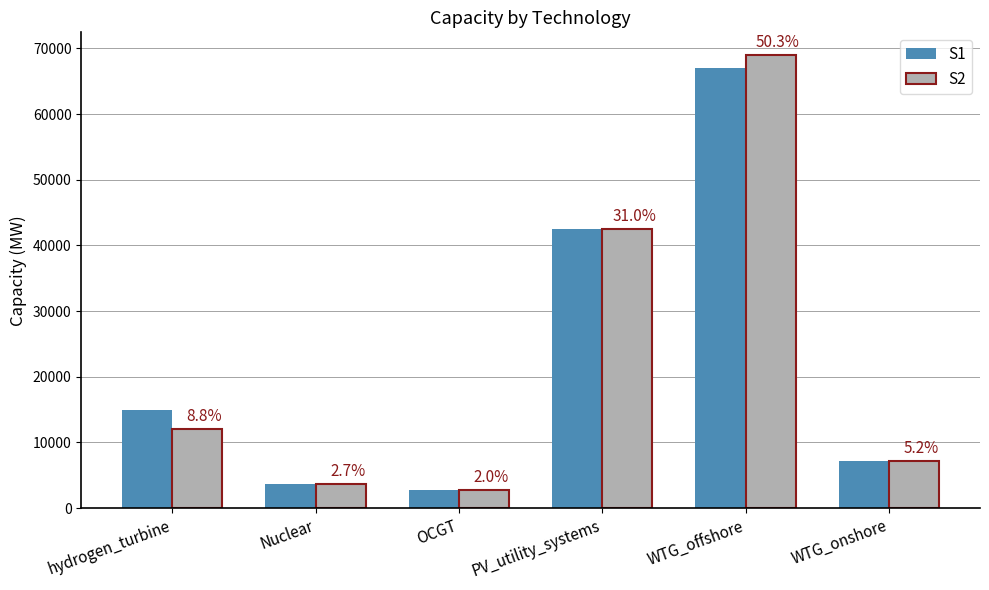

What is the approximate value of S1 at Nuclear?

3684